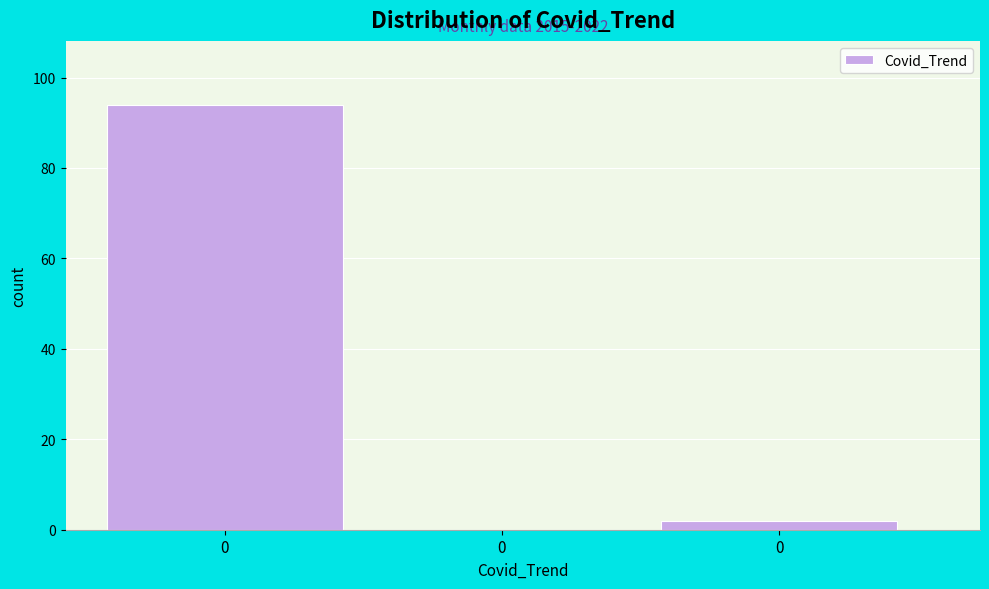

How many positive values are there?

2